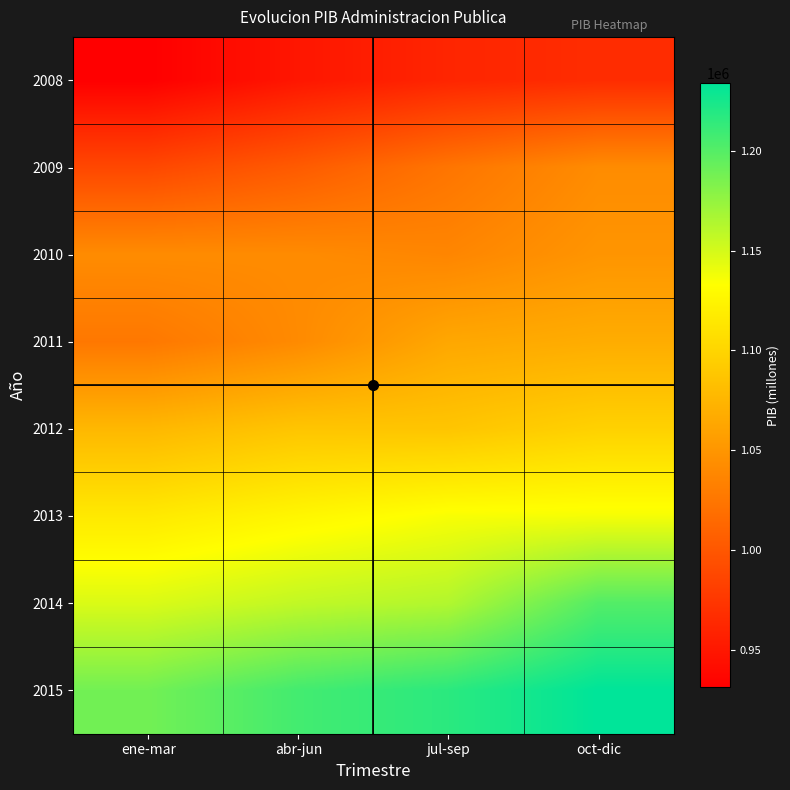

Reading left to right, list all the values displayed in this chart.

2008: ene-mar=930988	abr-jun=949145	jul-sep=960924	oct-dic=966741
2009: ene-mar=988157	abr-jun=1003511	jul-sep=1024038	oct-dic=1042444
2010: ene-mar=1042123	abr-jun=1041683	jul-sep=1037373	oct-dic=1049336
2011: ene-mar=1026206	abr-jun=1041077	jul-sep=1063841	oct-dic=1068151
2012: ene-mar=1076860	abr-jun=1087318	jul-sep=1087370	oct-dic=1097139
2013: ene-mar=1115966	abr-jun=1126388	jul-sep=1135544	oct-dic=1136701
2014: ene-mar=1147536	abr-jun=1157390	jul-sep=1163379	oct-dic=1200825
2015: ene-mar=1188514	abr-jun=1207023	jul-sep=1216764	oct-dic=1234072